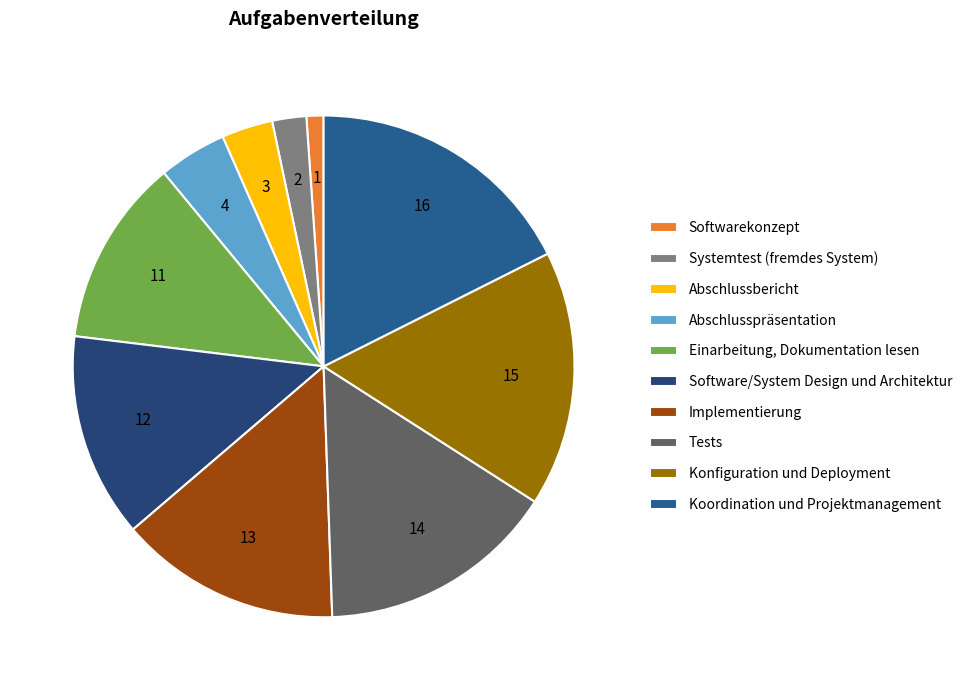

Rank the categories by value from highest to lowest.

Koordination und Projektmanagement, Konfiguration und Deployment, Tests, Implementierung, Software/System Design und Architektur, Einarbeitung, Dokumentation lesen, Abschlusspräsentation, Abschlussbericht, Systemtest (fremdes System), Softwarekonzept